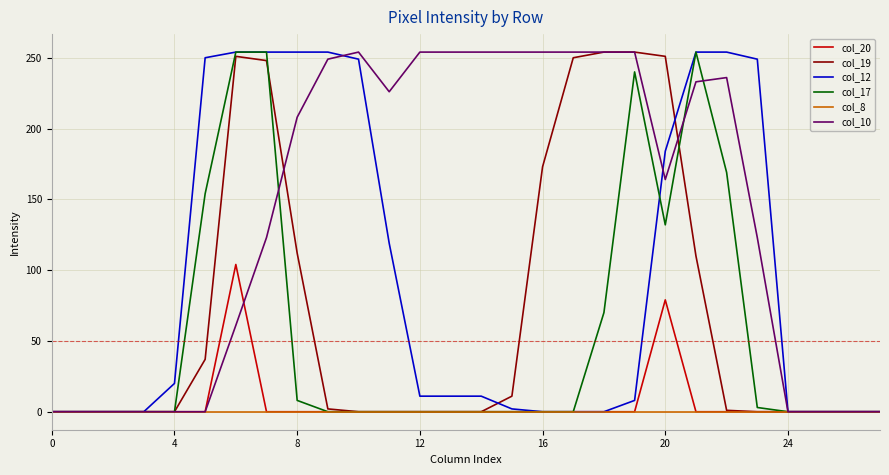

What is the greatest value displayed?

254